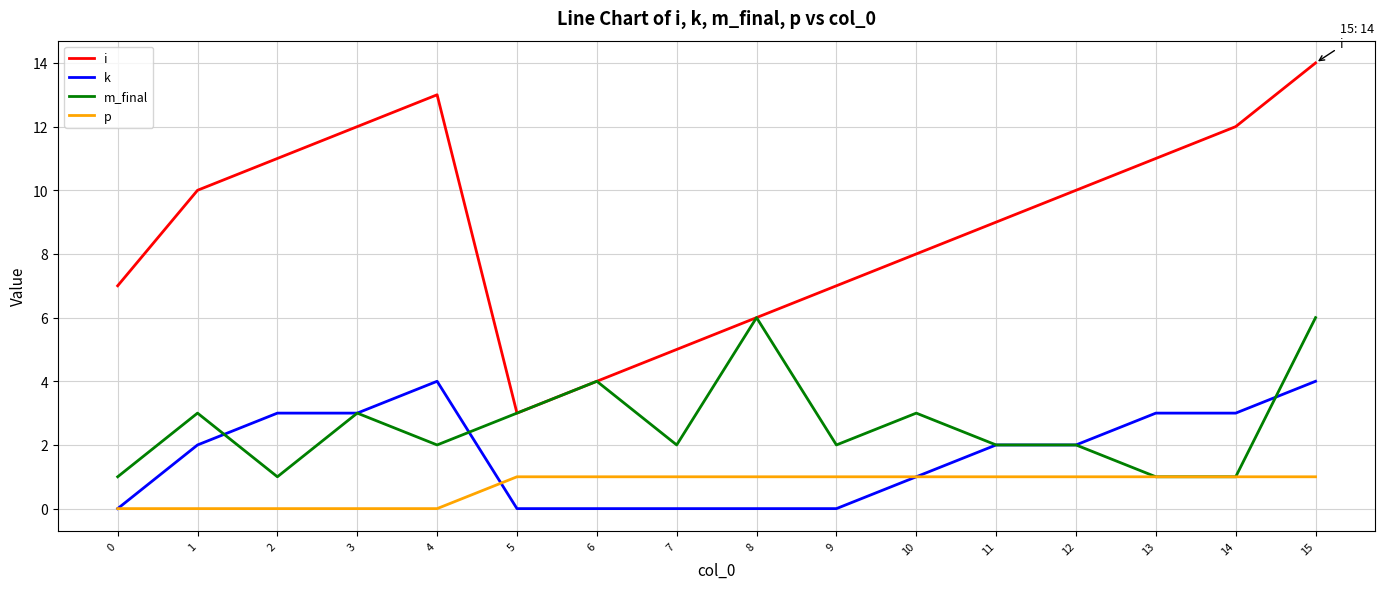

List the series in order of their peak value, lowest first.

p, k, m_final, i